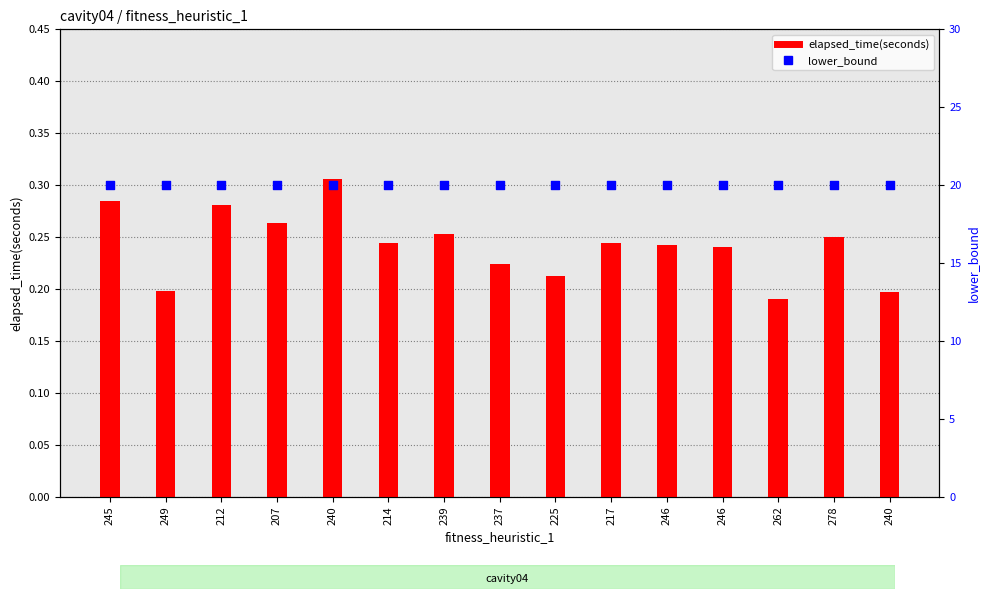

Which series contains the highest Y value?

lower_bound